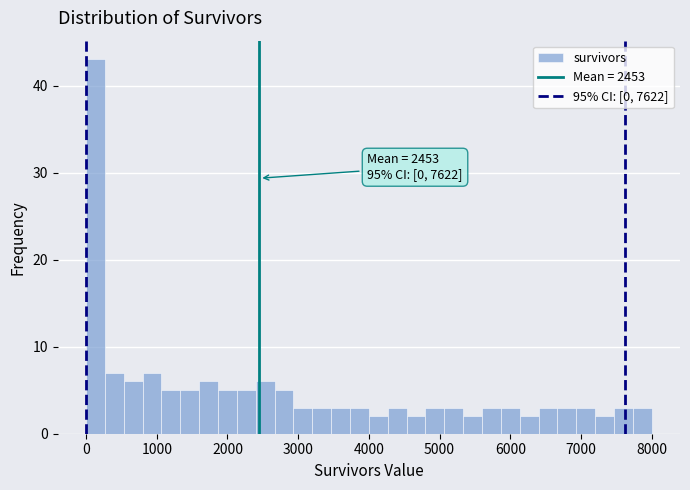

Read against the x-axis, roughly where is the centre of the tallest bar?

100